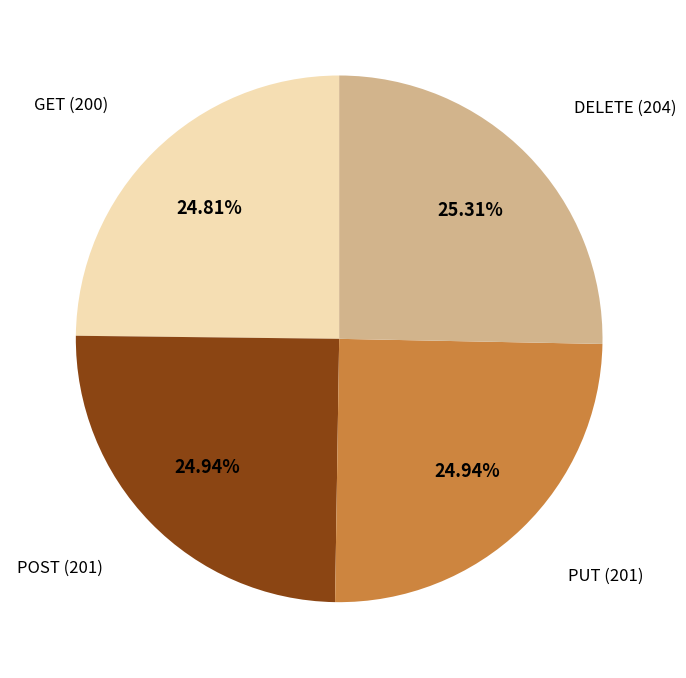

How much of the chart is everything except PUT (201)?

75.1%